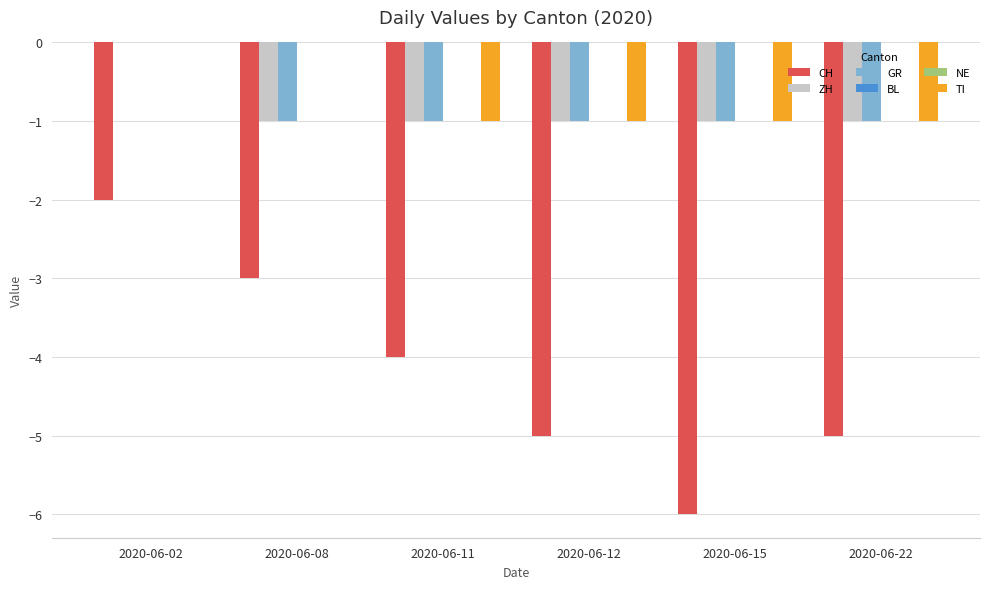

How many data points in CH are above -4?

2